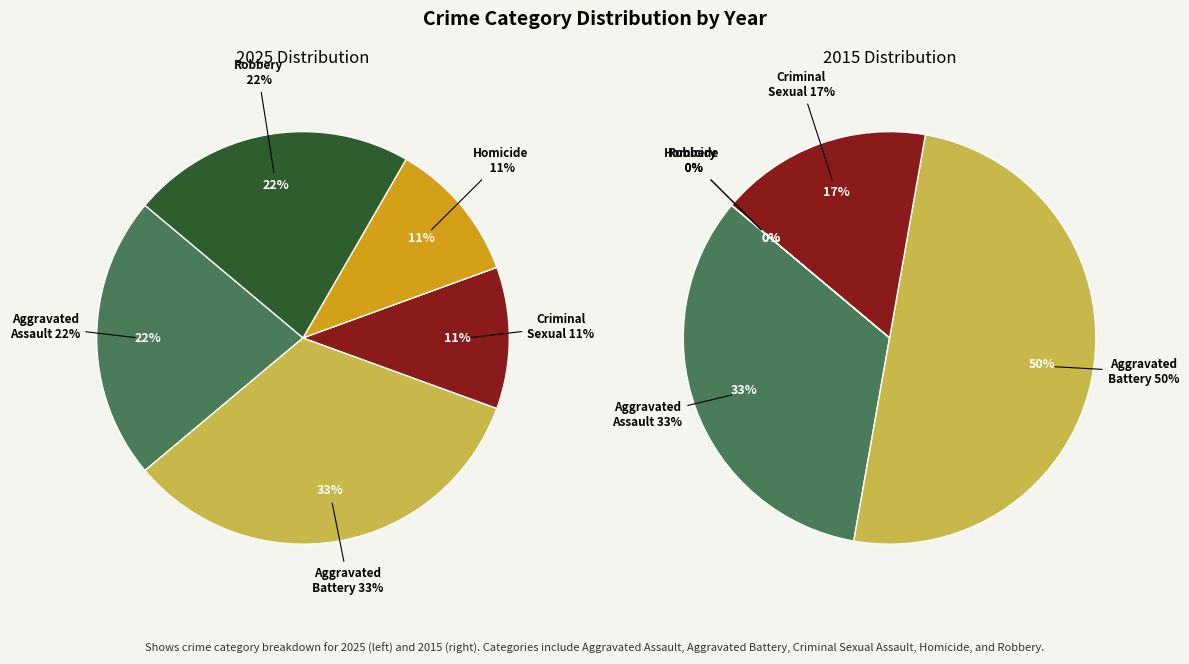

How much of the chart is everything except 3?

88.9%